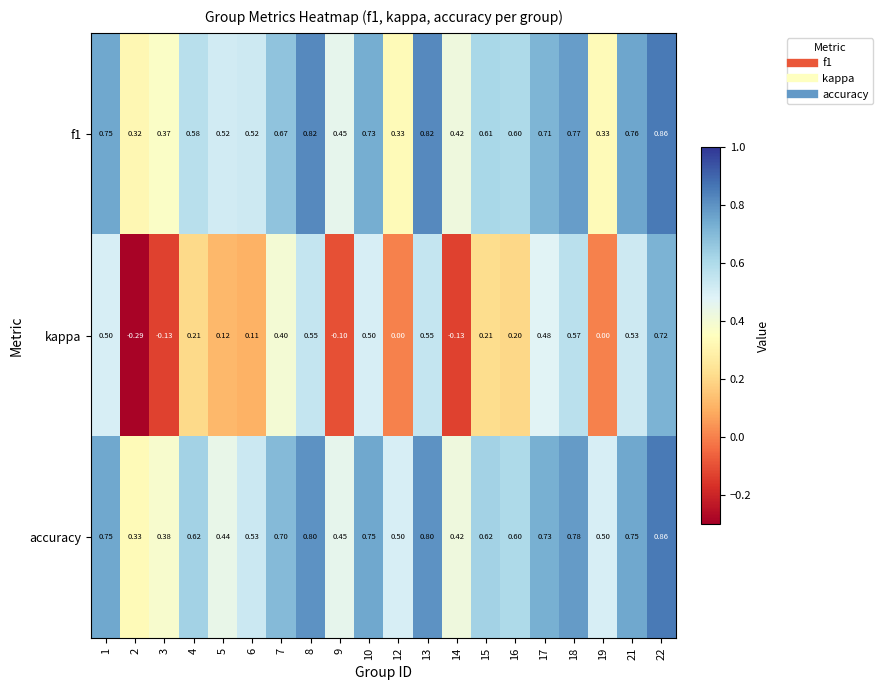

Is the value of kappa at 15 greater than the value of f1 at 13?

No